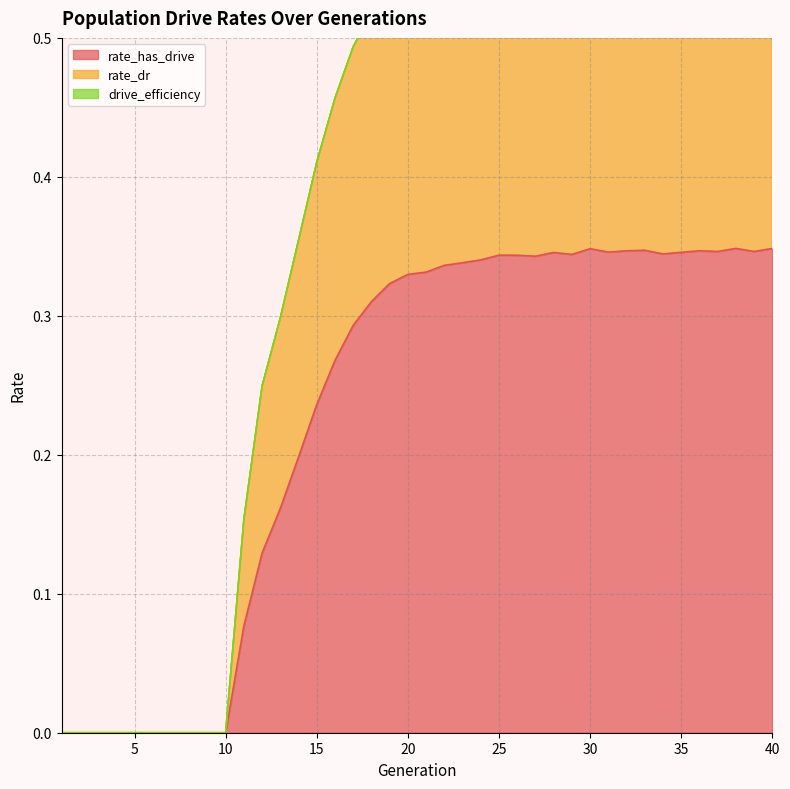

True or false: rate_dr has more than 1 points higher than both neighbors.

True